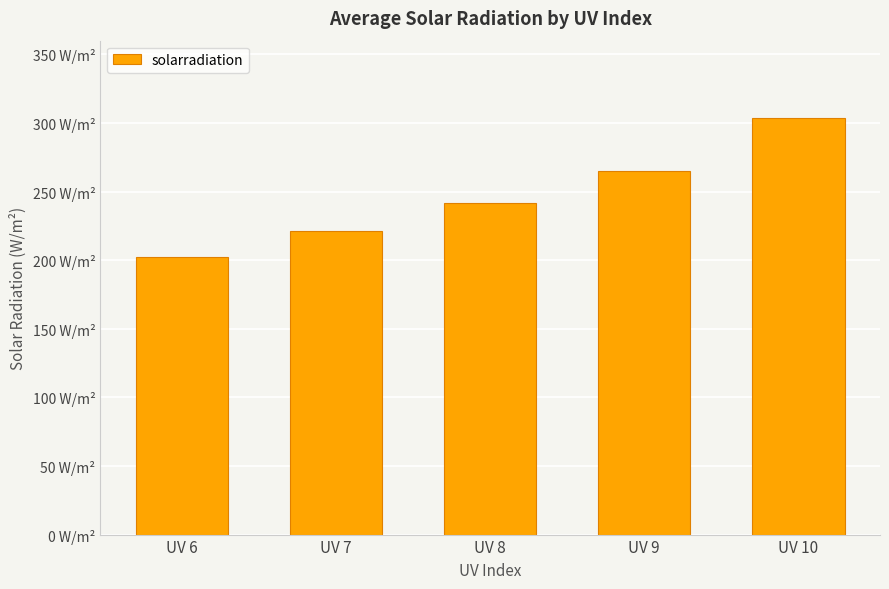

What is the difference between the values at UV 7 and UV 9?

44.1